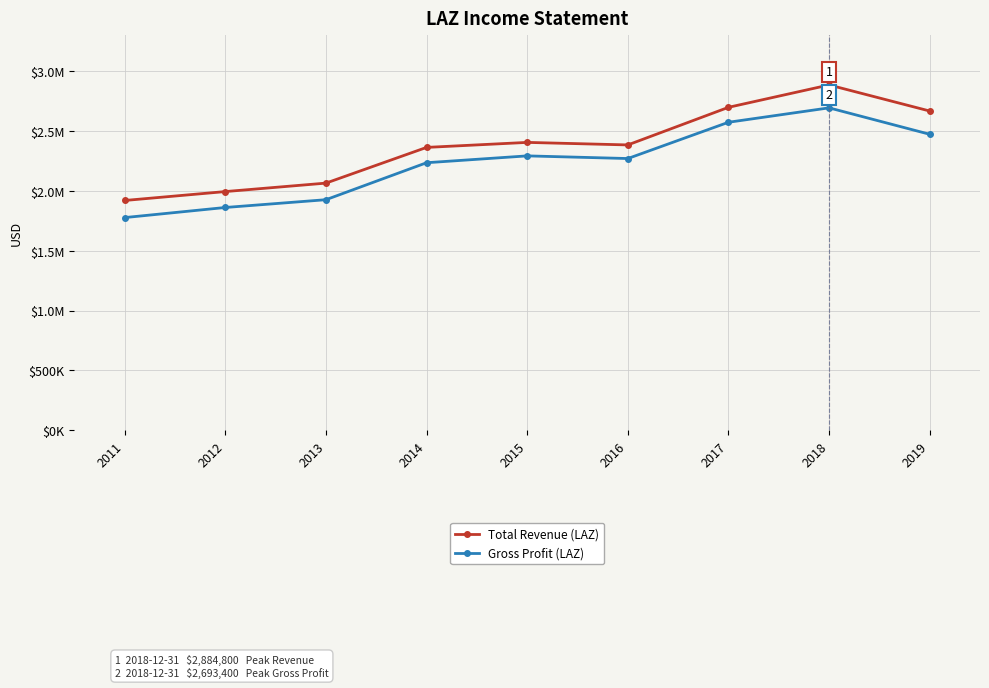

True or false: Gross Profit (LAZ) and Total Revenue (LAZ) cross at least once.

False